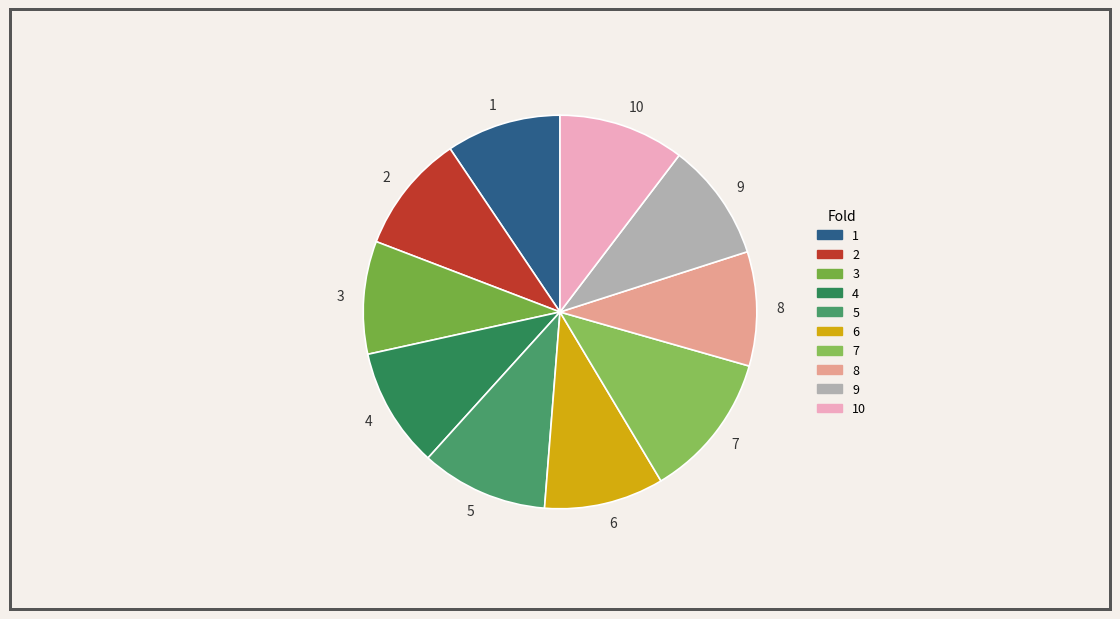

Count the number of slices in the pie.

10